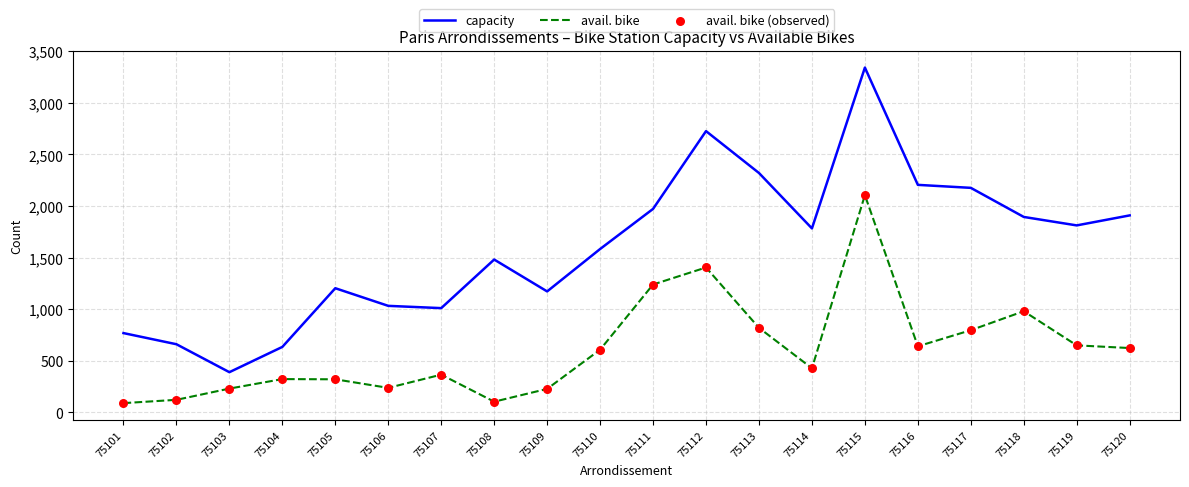

At which category is the sum across all series the highest?

75115